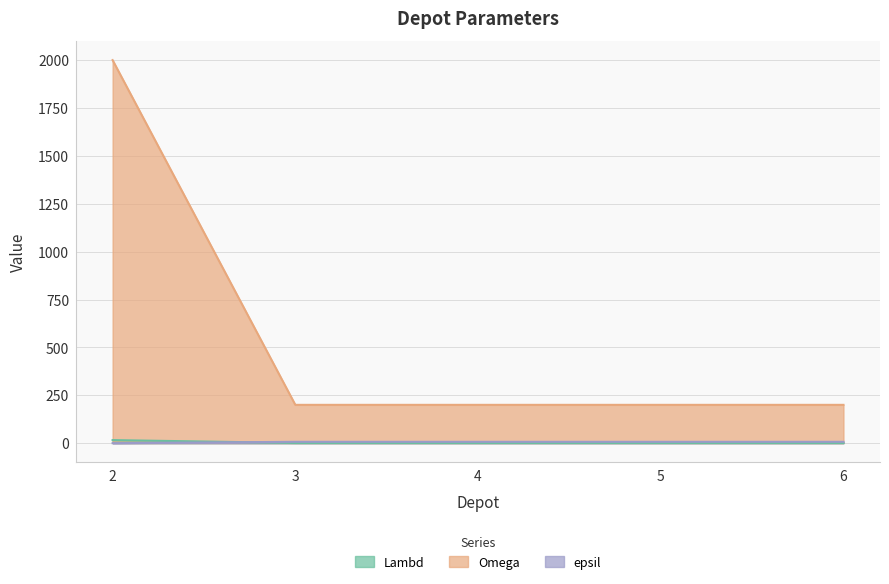

What are all the series names shown in the legend?

Lambd, Omega, epsil